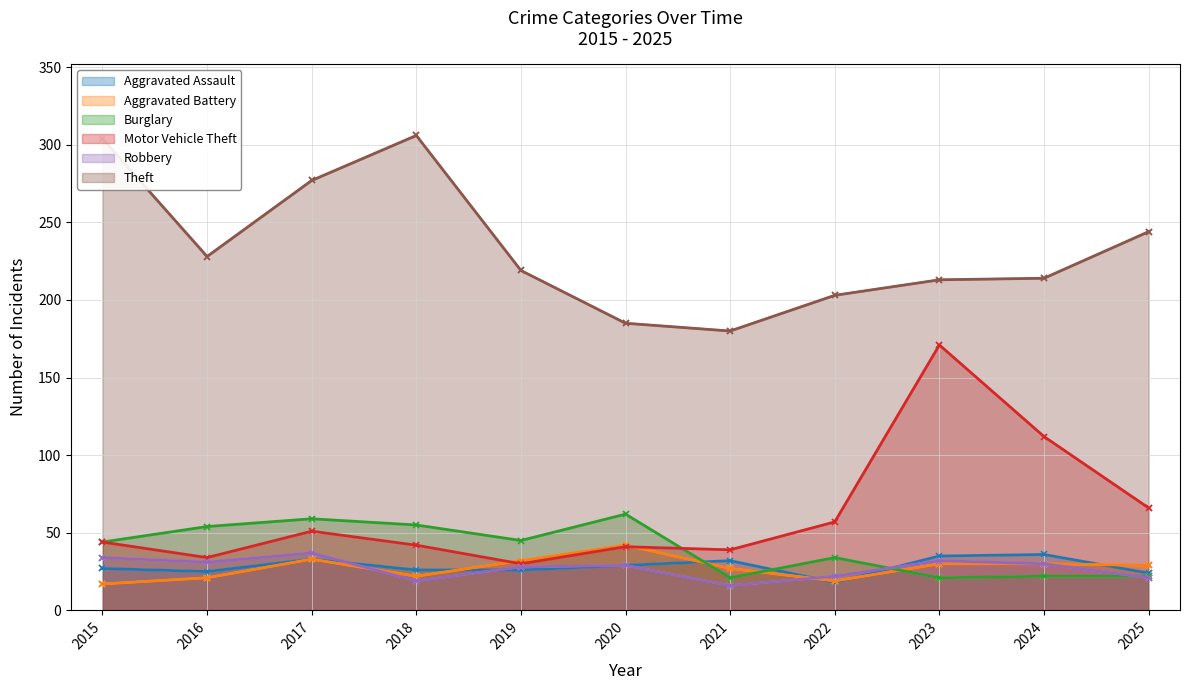

At which category is the sum across all series the highest?

2023